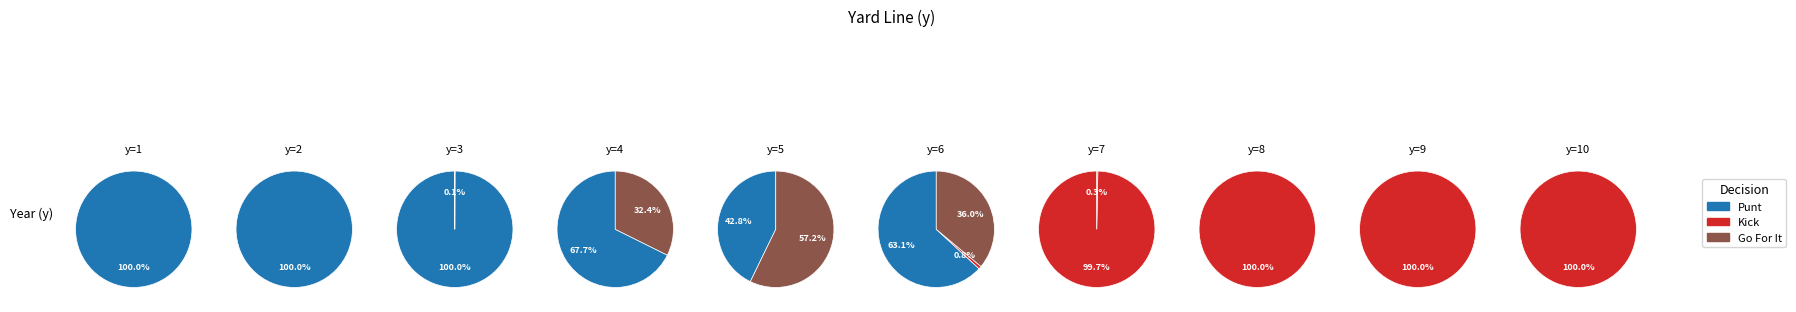

Does 3 account for over 50% of the chart?

No